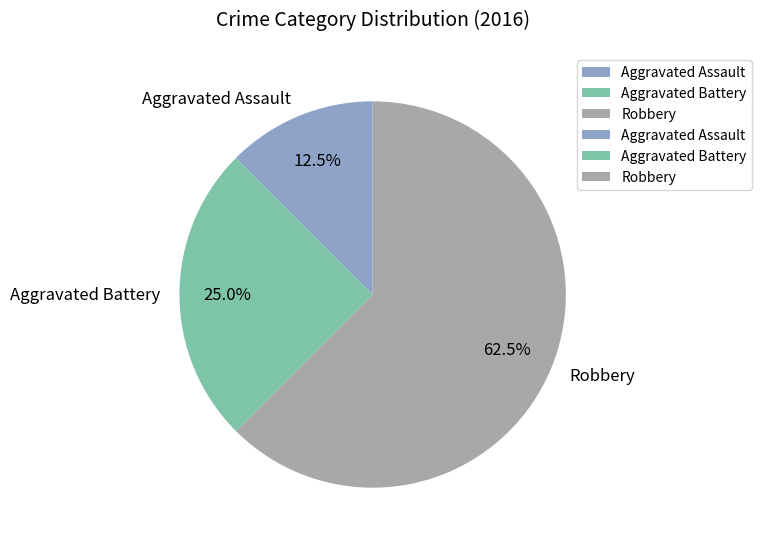

Does Aggravated Battery represent more than half of the total?

No